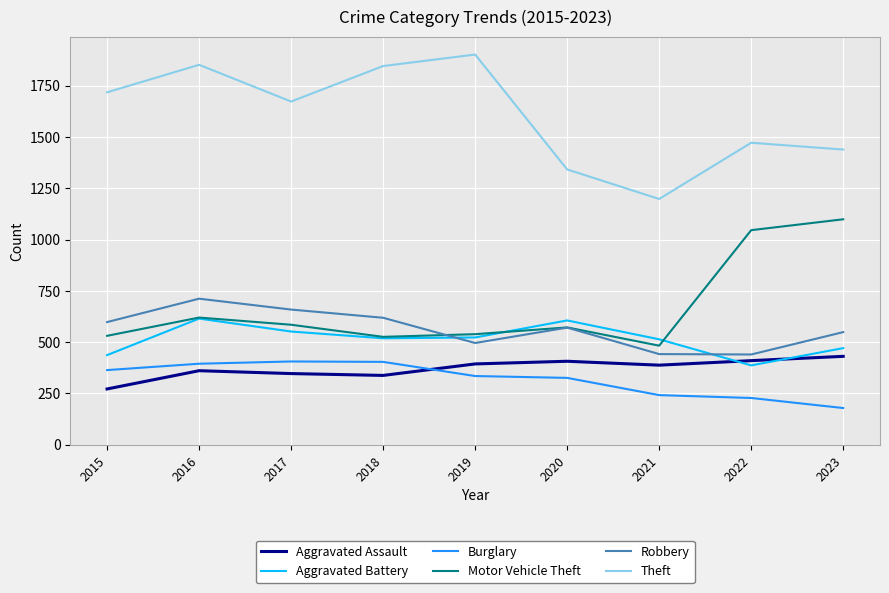

Which label corresponds to the largest value in the chart?

2019